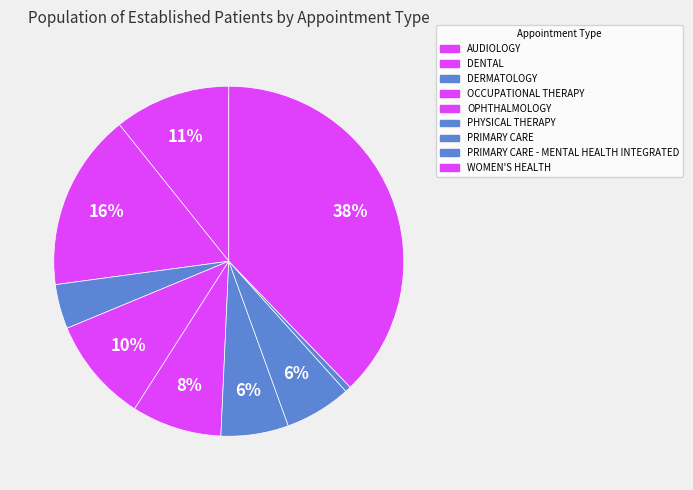

How many segments does this pie chart have?

9